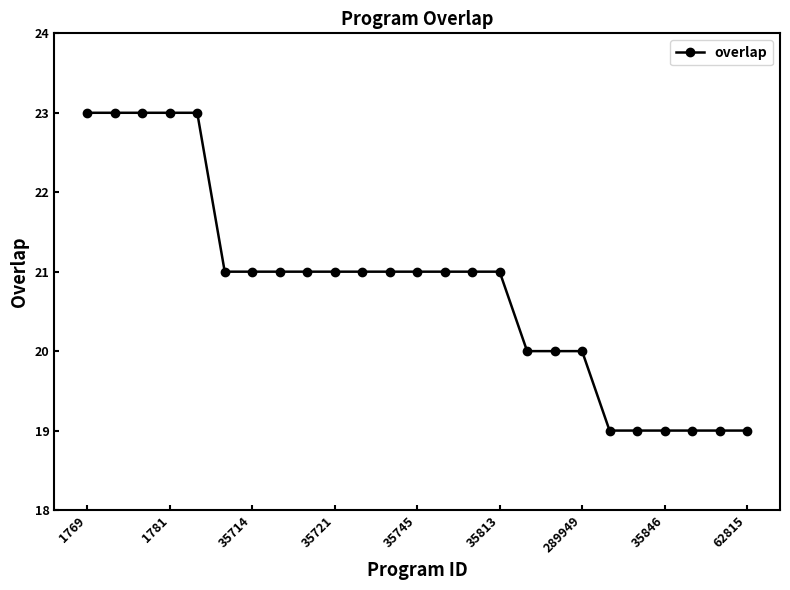

What is the difference between the maximum and minimum values?

4